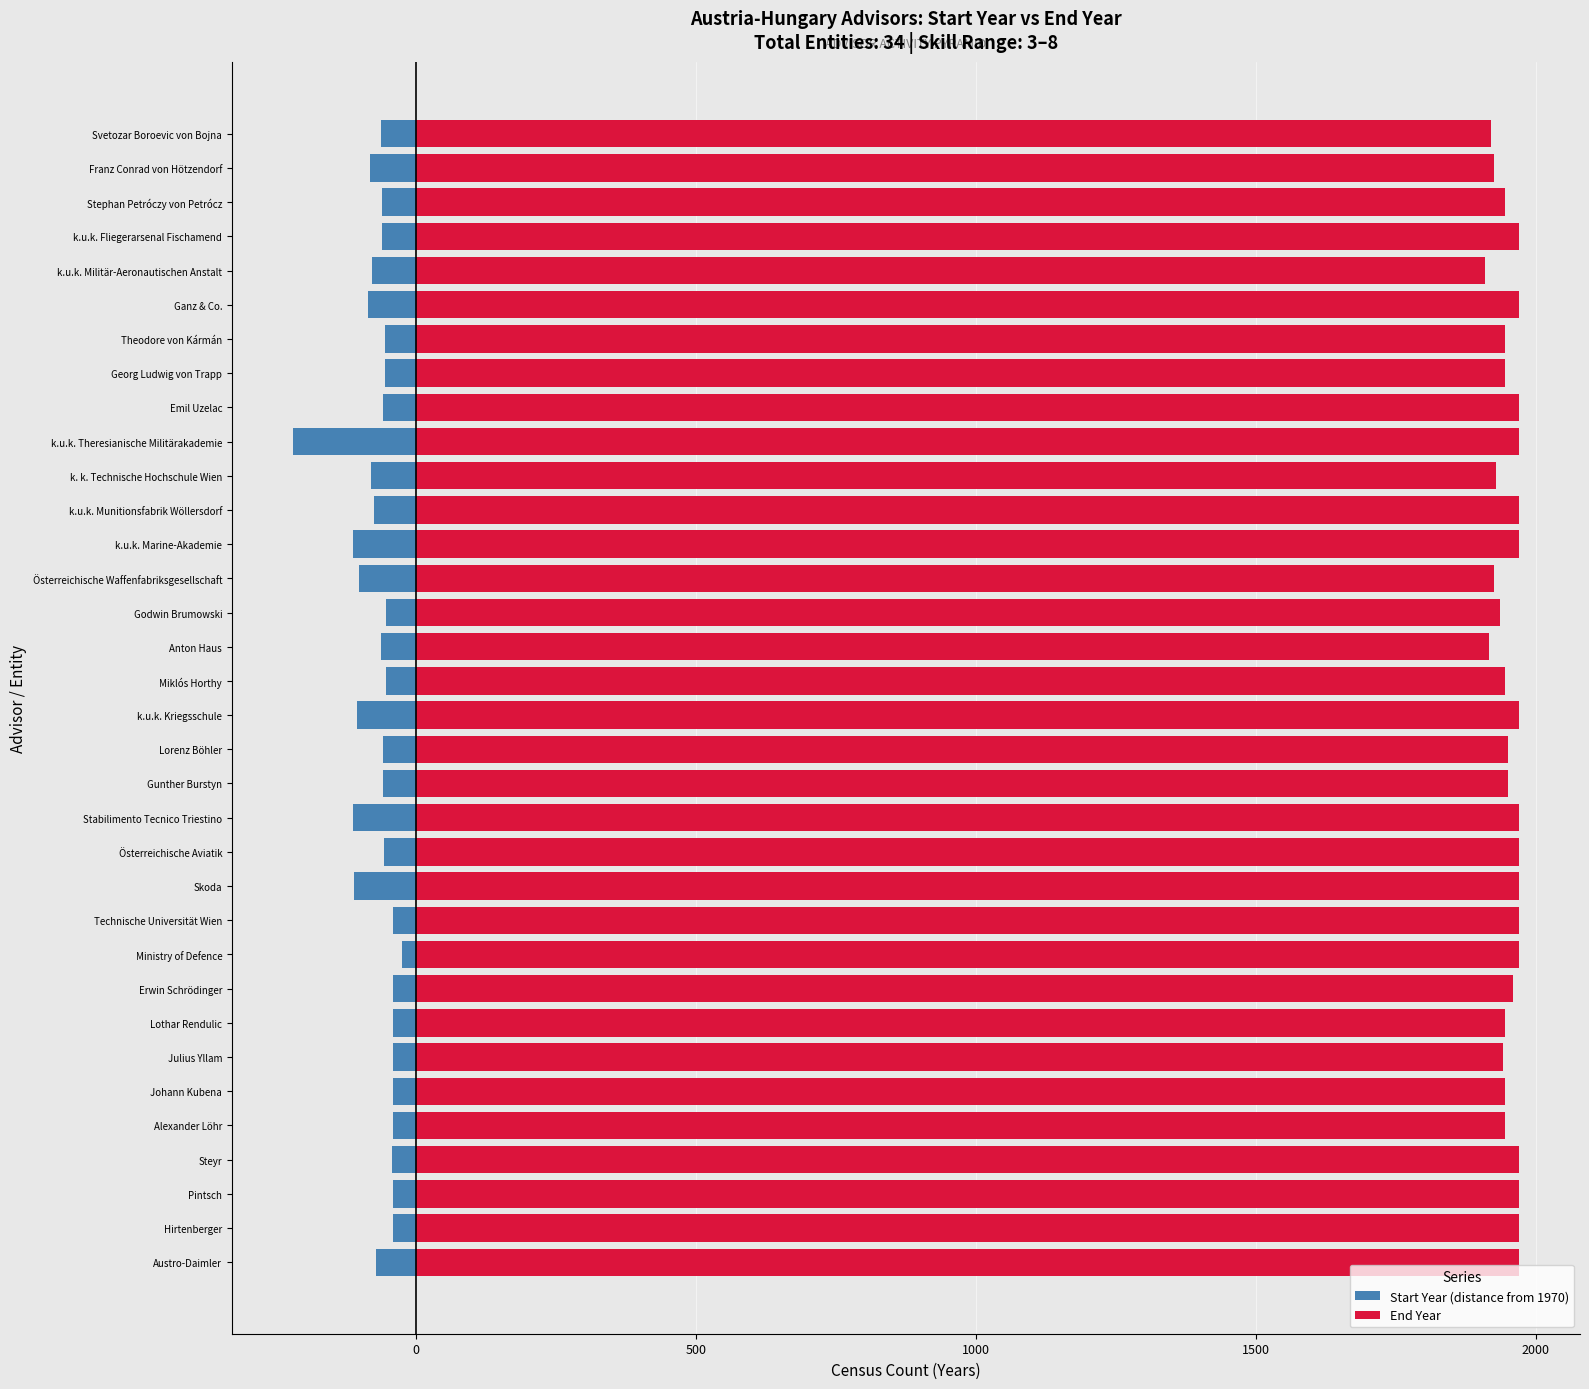

Between k.u.k. Marine-Akademie and Georg Ludwig von Trapp, which series saw the biggest shift?

Start Year (distance from 1970)